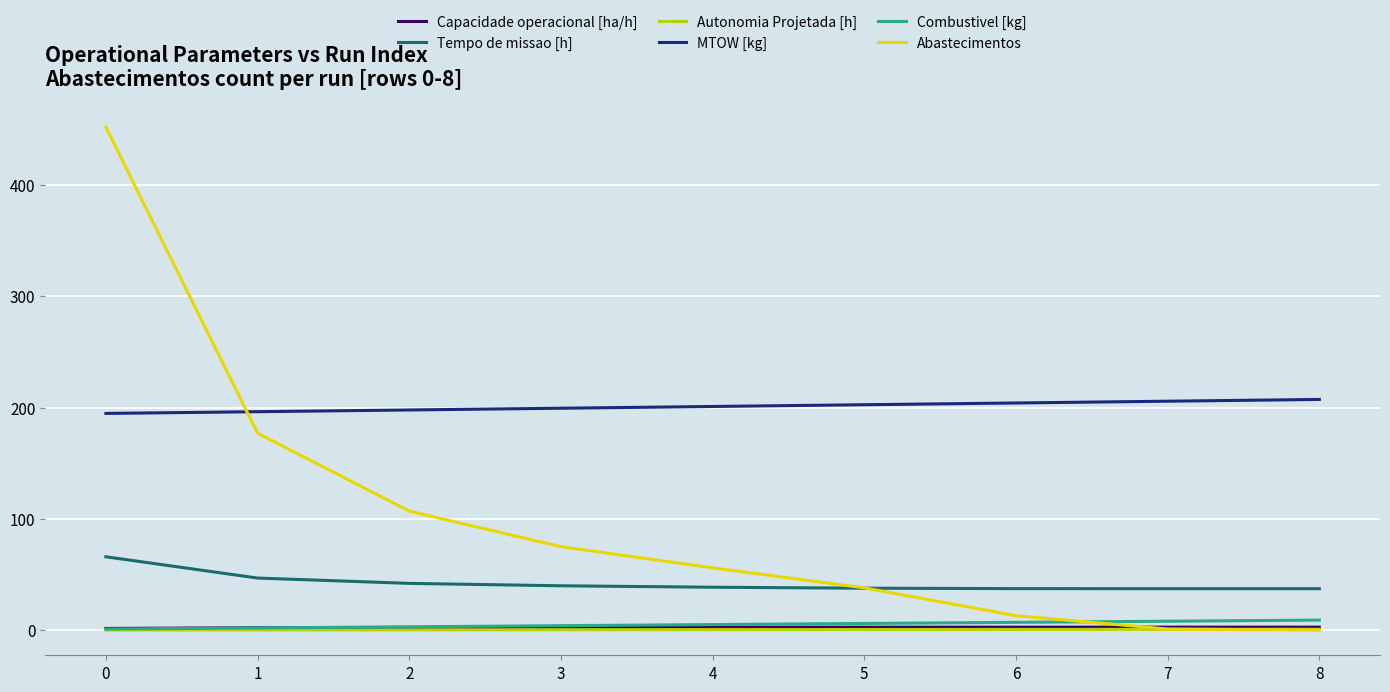

Which series has the largest total across all categories?

MTOW [kg]